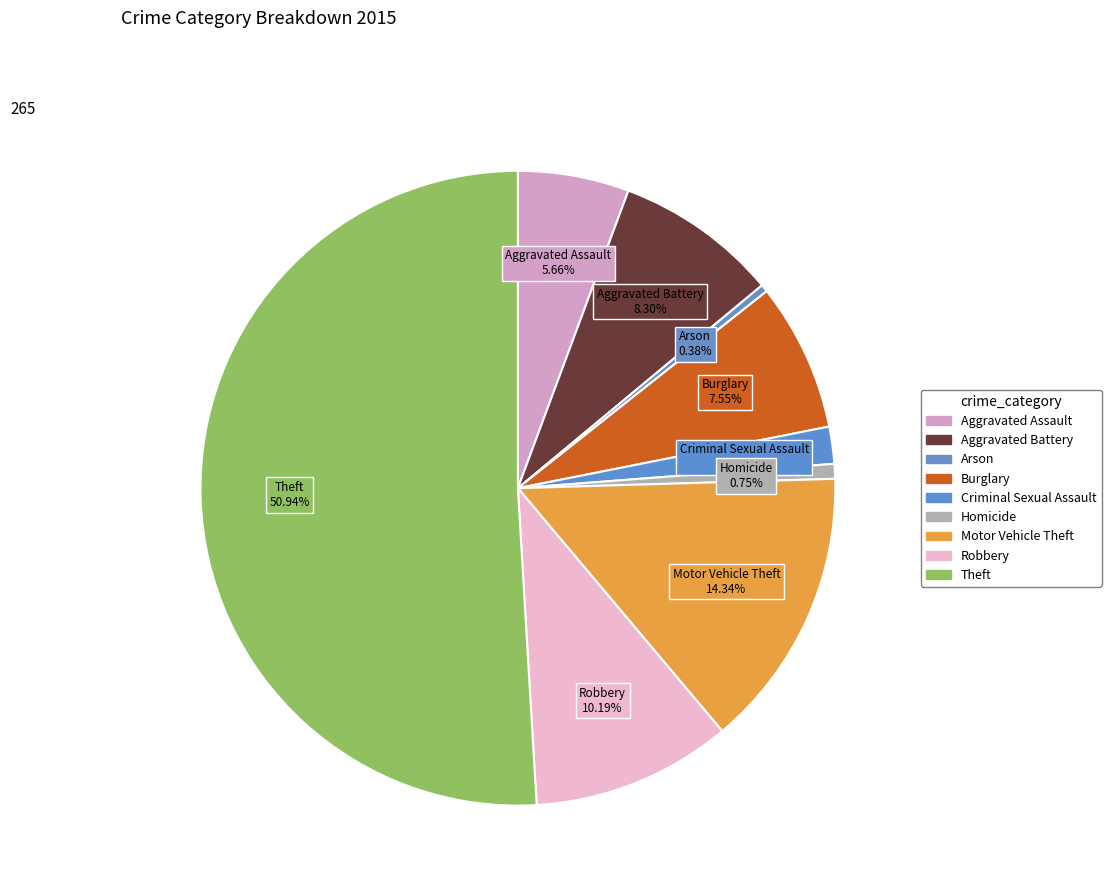

To the nearest percent, what percentage of the pie is Criminal Sexual Assault?

2%